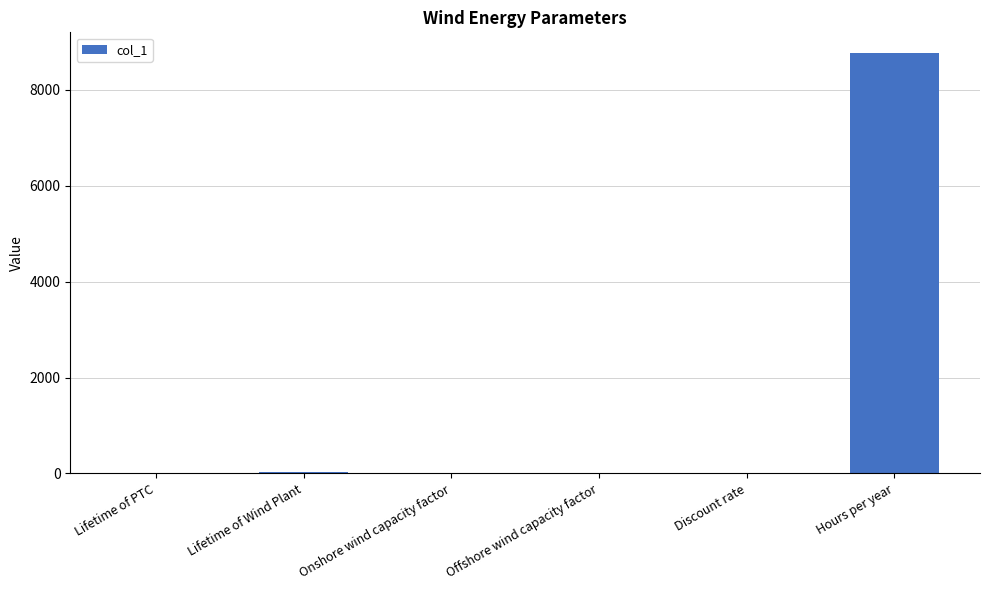

What is the greatest value displayed?

8760.0